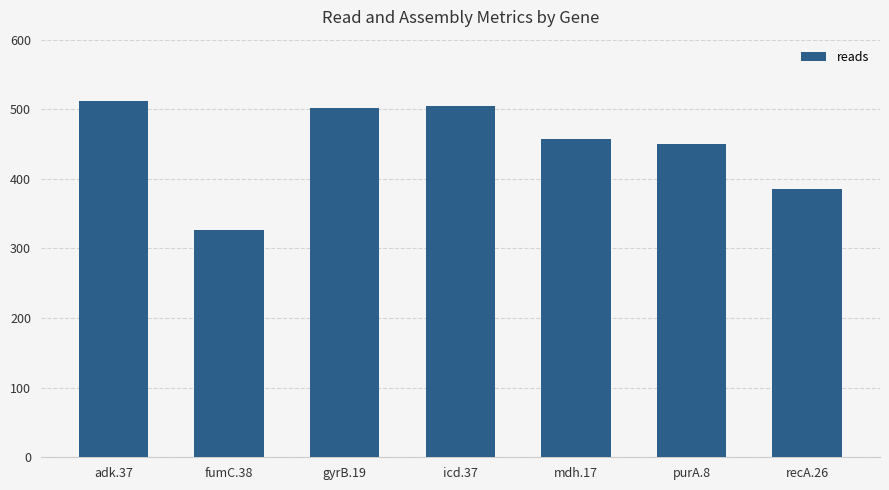

What is the difference between the values at icd.37 and gyrB.19?

2